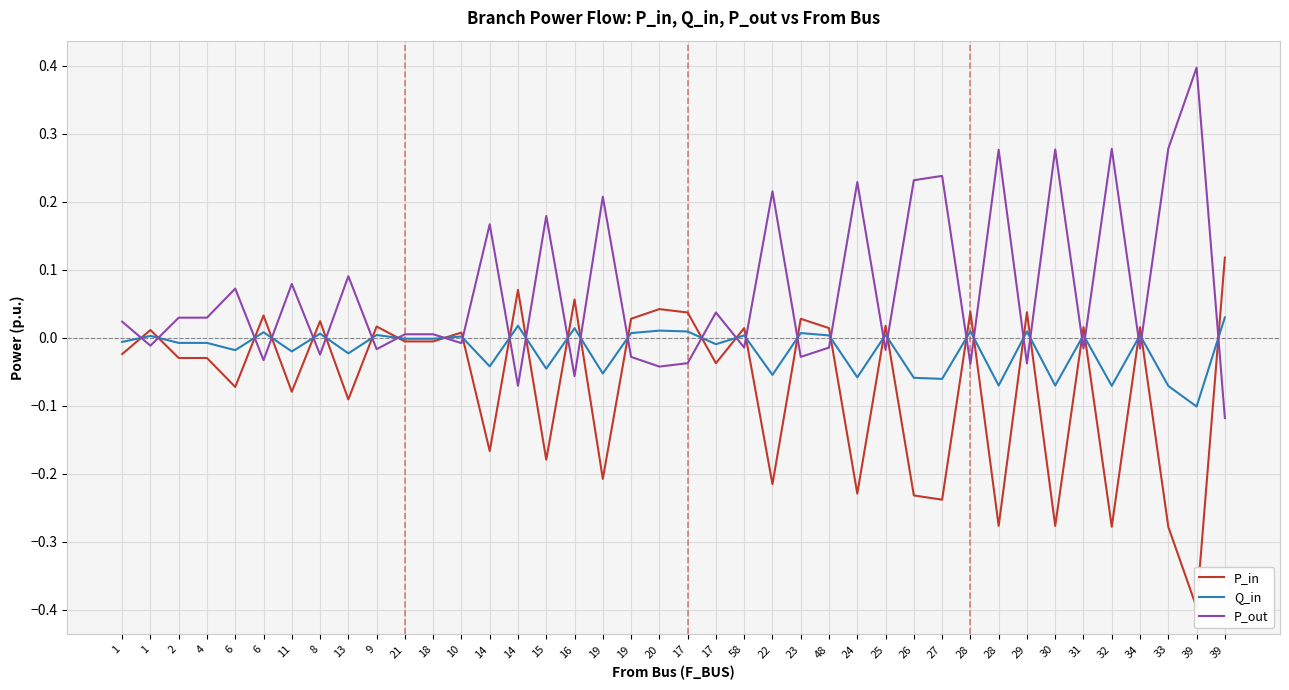

How many values in P_in are below zero?

21